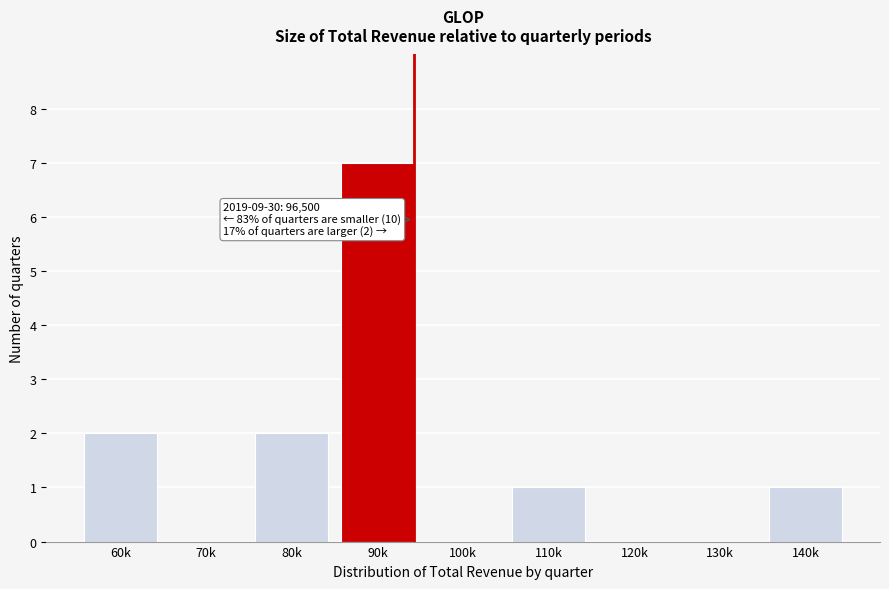

Reading left to right, list all the values displayed in this chart.

60k=2	70k=0	80k=2	90k=7	100k=0	110k=1	120k=0	130k=0	140k=1